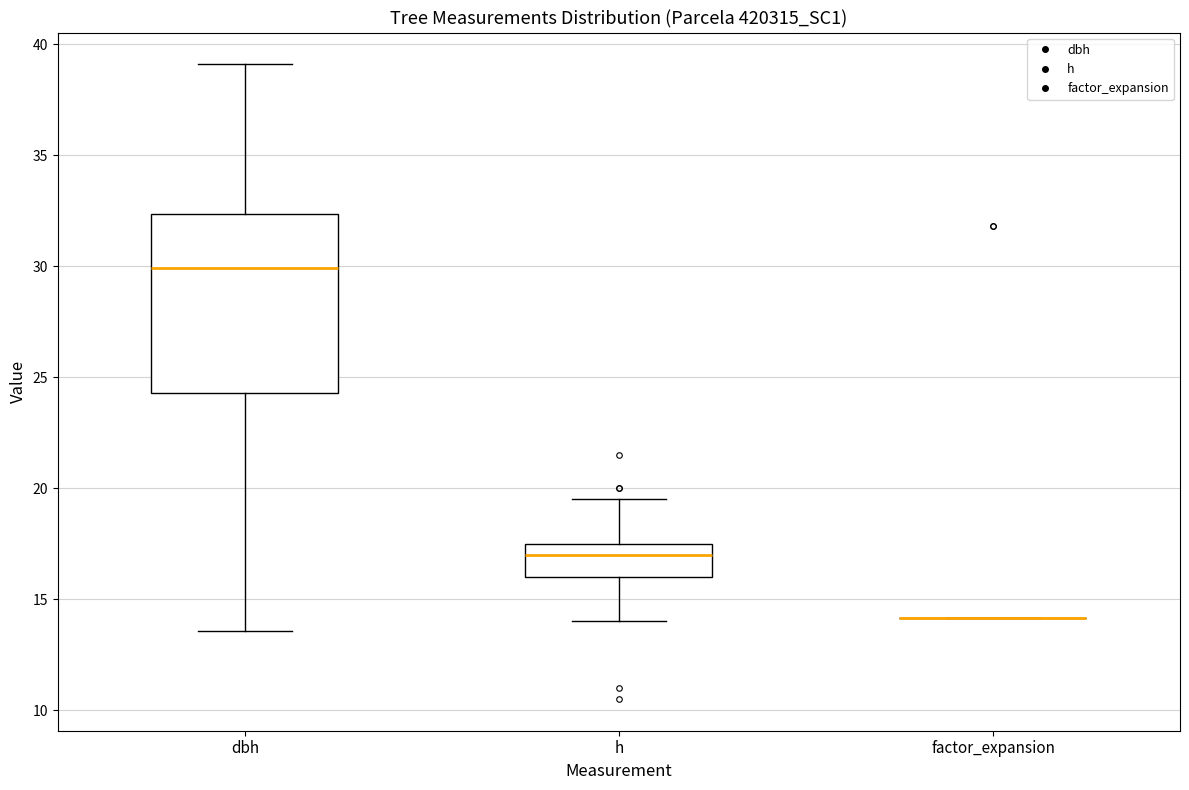

Reading left to right, read every box against the y-axis: the position of its median line, the range the box covers, and the ends of its whiskers. The values are not printed on the chart, so give them approximately, as read against the axis.

dbh: median 30.0, box 24.5 to 32.5, whiskers 13.5 to 39.0
h: median 17.0, box 16.0 to 17.5, whiskers 14.0 to 19.5
factor_expansion: box collapsed to a line at 14.0, whiskers 14.0 to 14.0